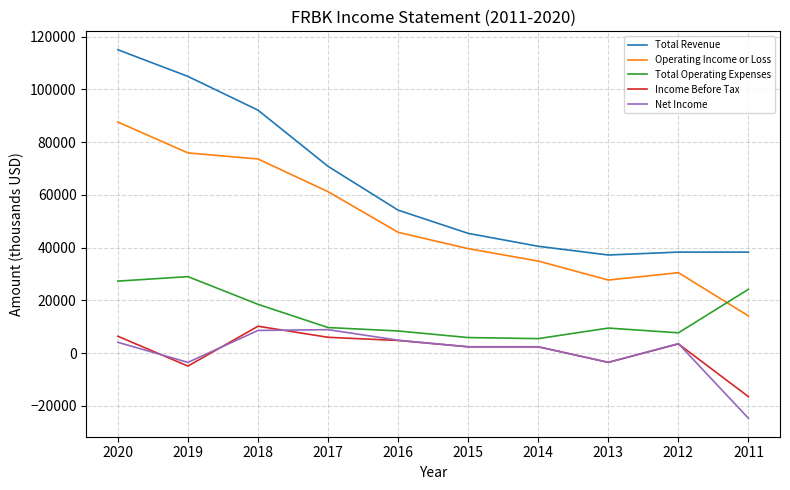

True or false: Net Income and Total Revenue cross at least once.

False